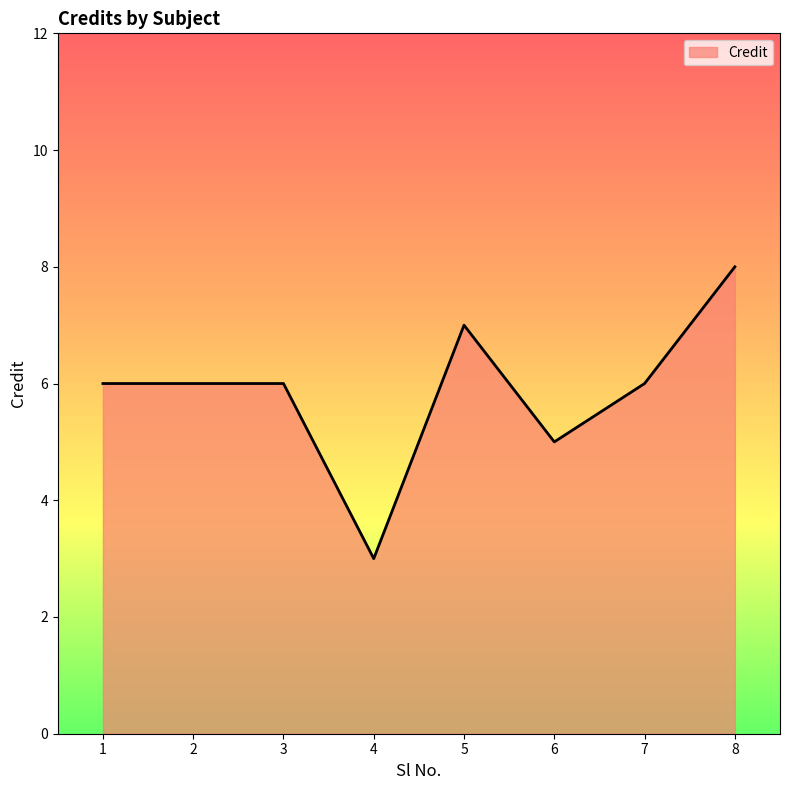

At which label is the value closest to 5?

6